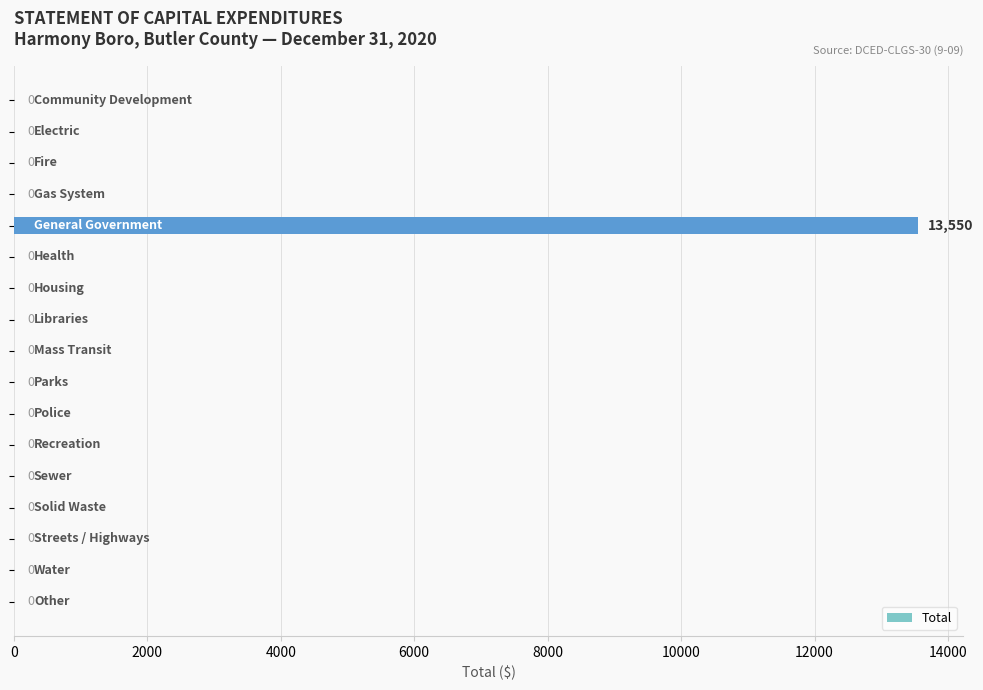

What is the sum of all values?

13550